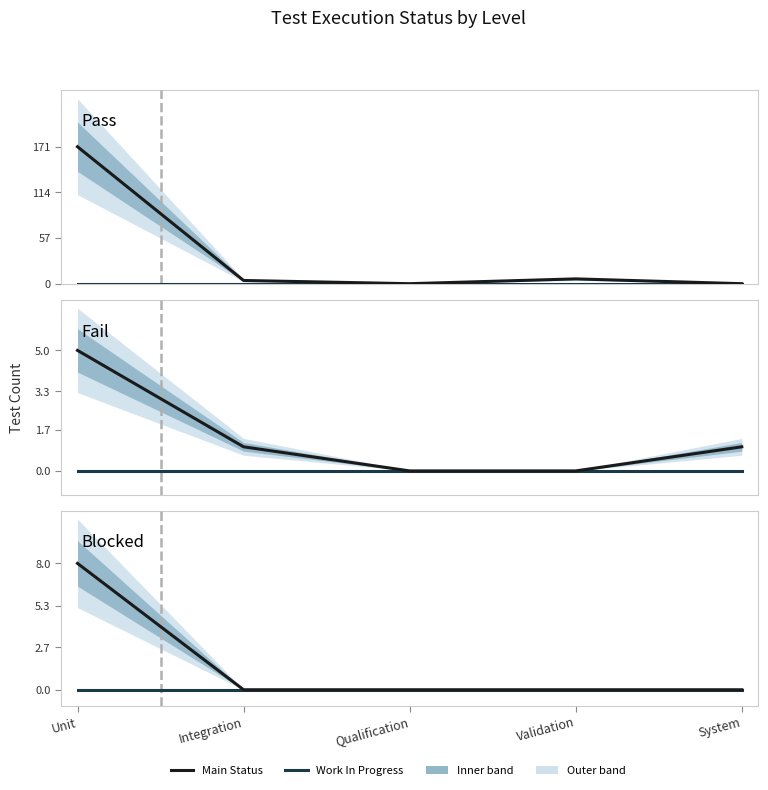

At how many categories does at least one series exceed 129?

1